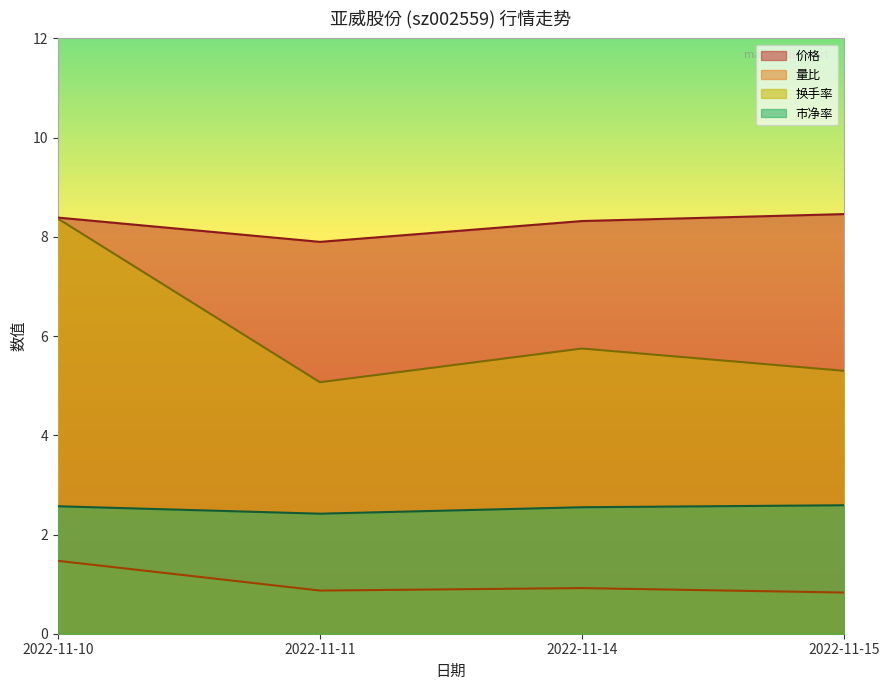

Reading left to right, transcribe all the data shown in this chart.

价格: 2022-11-10=8.4	2022-11-11=7.9	2022-11-14=8.3	2022-11-15=8.5
量比: 2022-11-10=1.5	2022-11-11=0.9	2022-11-14=0.9	2022-11-15=0.8
换手率: 2022-11-10=8.4	2022-11-11=5.1	2022-11-14=5.8	2022-11-15=5.3
市净率: 2022-11-10=2.6	2022-11-11=2.4	2022-11-14=2.5	2022-11-15=2.6